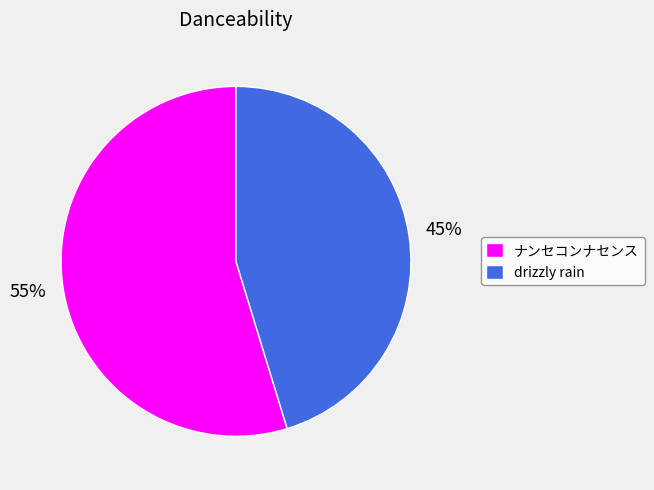

To the nearest percent, what is the average slice percentage?

50%